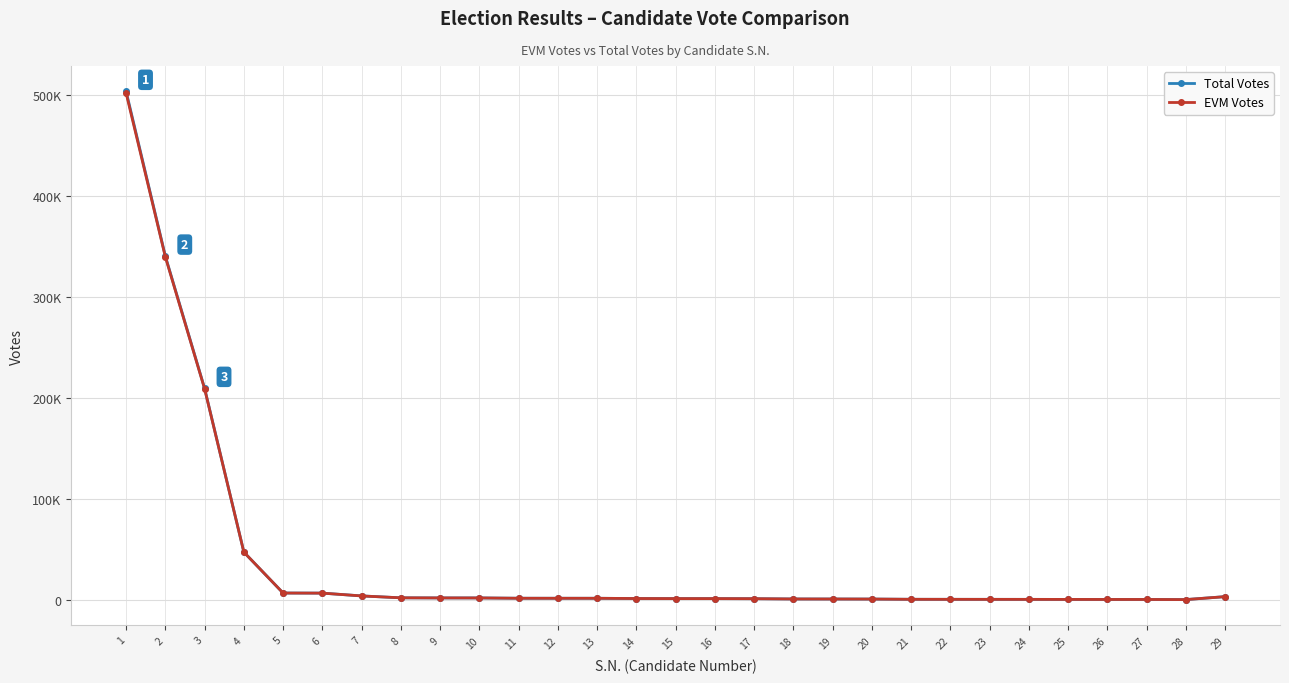

What is the sum of the EVM Votes values at 2 and 19?

340580